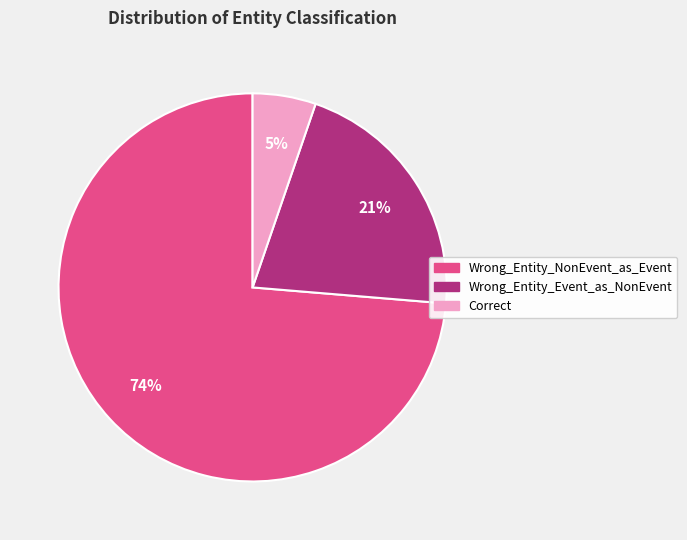

What is the ratio of the value at Wrong_Entity_NonEvent_as_Event to the value at Wrong_Entity_Event_as_NonEvent?

3.5